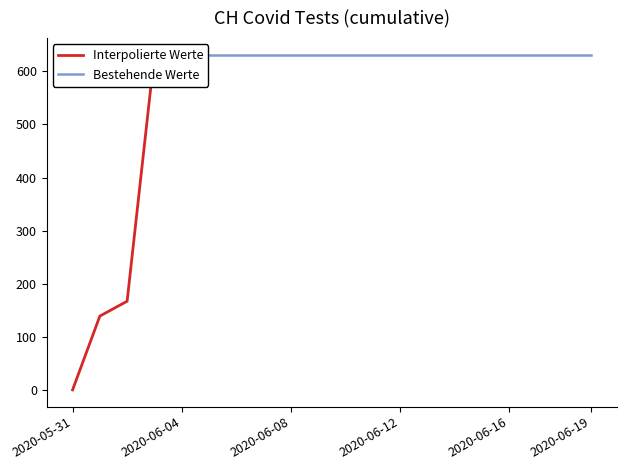

List the labels in order of Bestehende Werte value, smallest first.

2020-05-31, 2020-06-01, 2020-06-02, 2020-06-03, 2020-06-04, 2020-06-05, 2020-06-06, 2020-06-07, 2020-06-08, 2020-06-09, 2020-06-10, 2020-06-11, 2020-06-12, 2020-06-13, 2020-06-14, 2020-06-15, 2020-06-16, 2020-06-17, 2020-06-18, 2020-06-19